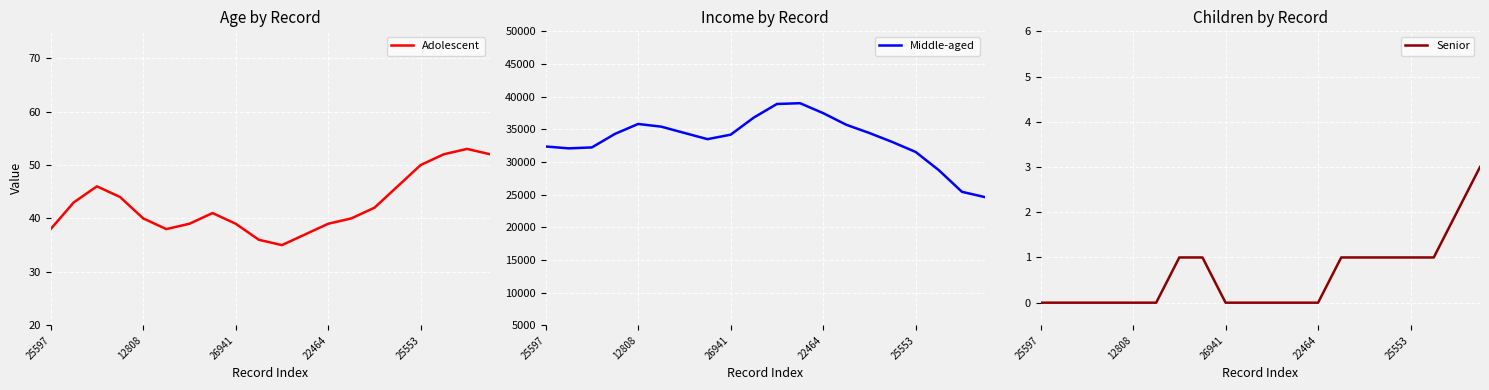

What are all the series names shown in the legend?

Adolescent, Middle-aged, Senior